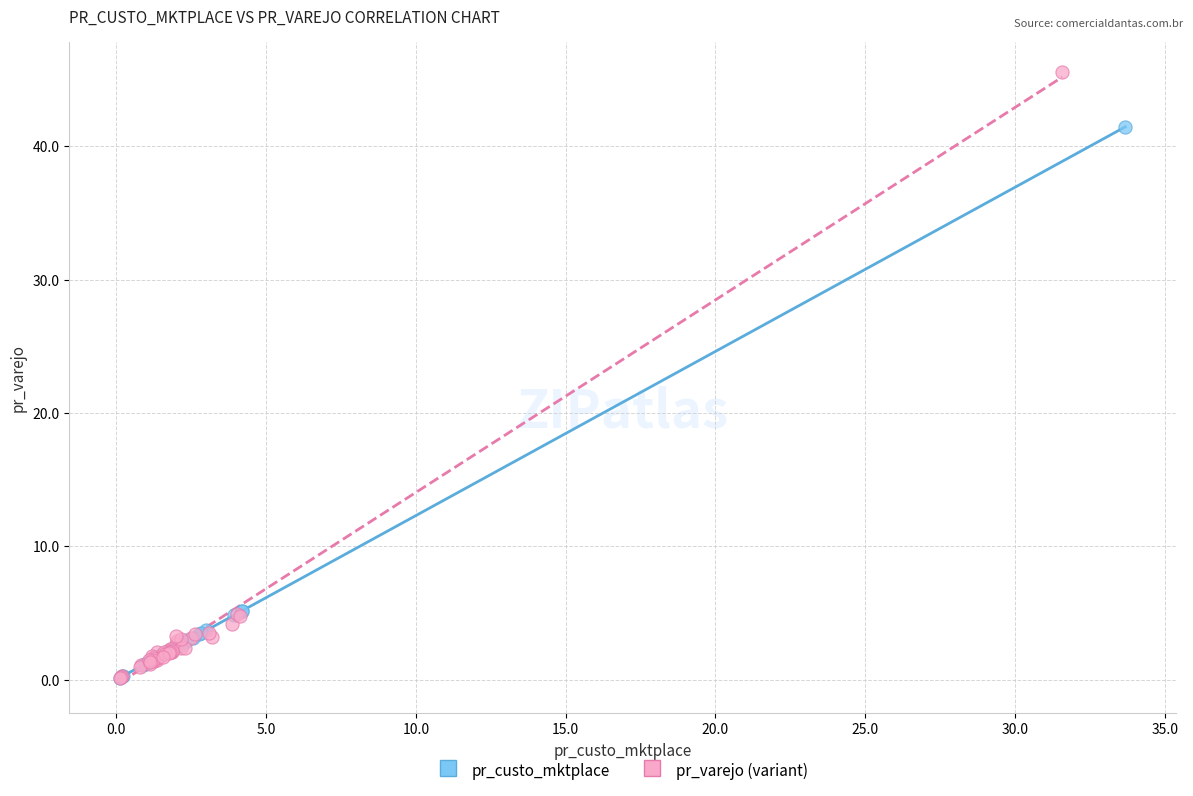

Which series has the largest Y range (max minus min)?

pr_varejo (variant)